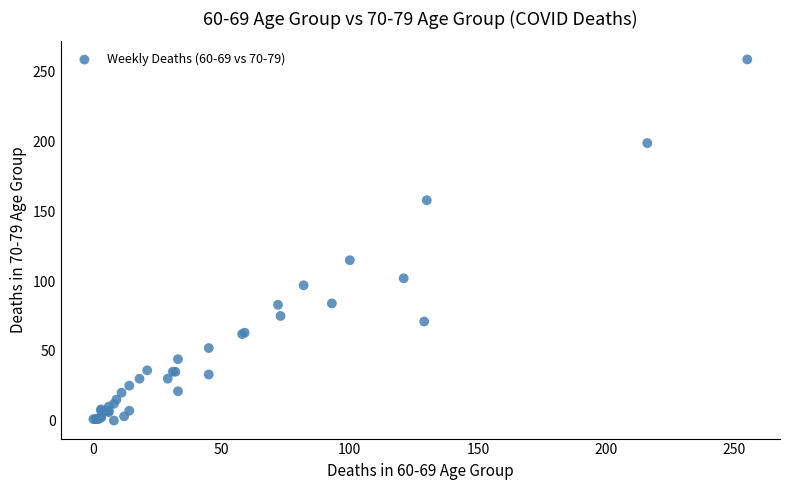

What Y value in the scatter plot is closest to 129?

115